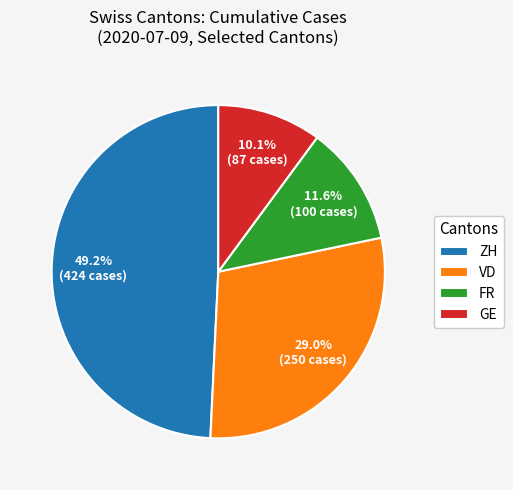

What is the ratio of the value at FR to the value at VD?

0.4